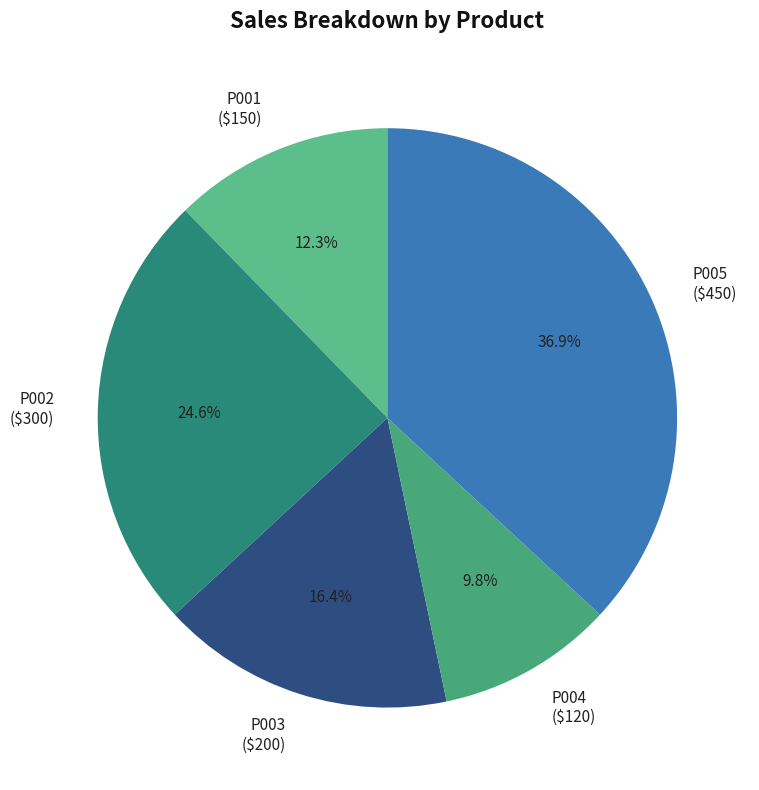

What is the ratio of the value at P004 to the value at P003?

0.6